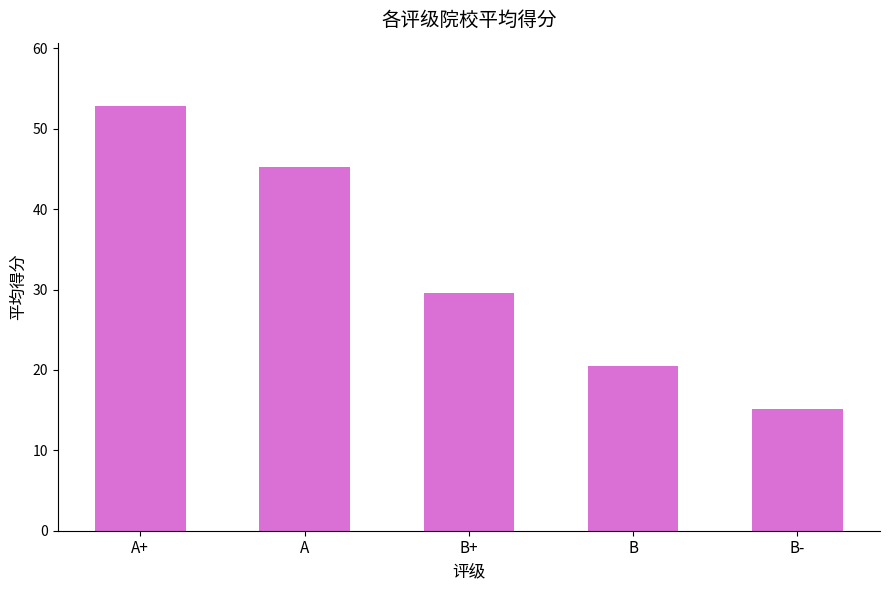

How many values exceed 29?

3